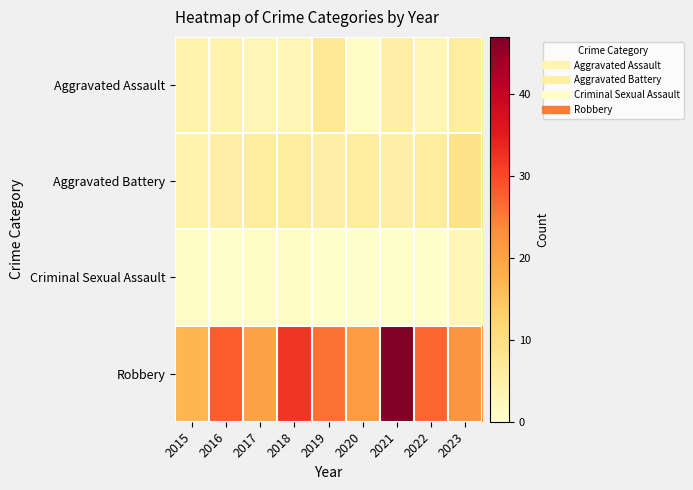

What is the spread (max minus min) of values at 2015?

16